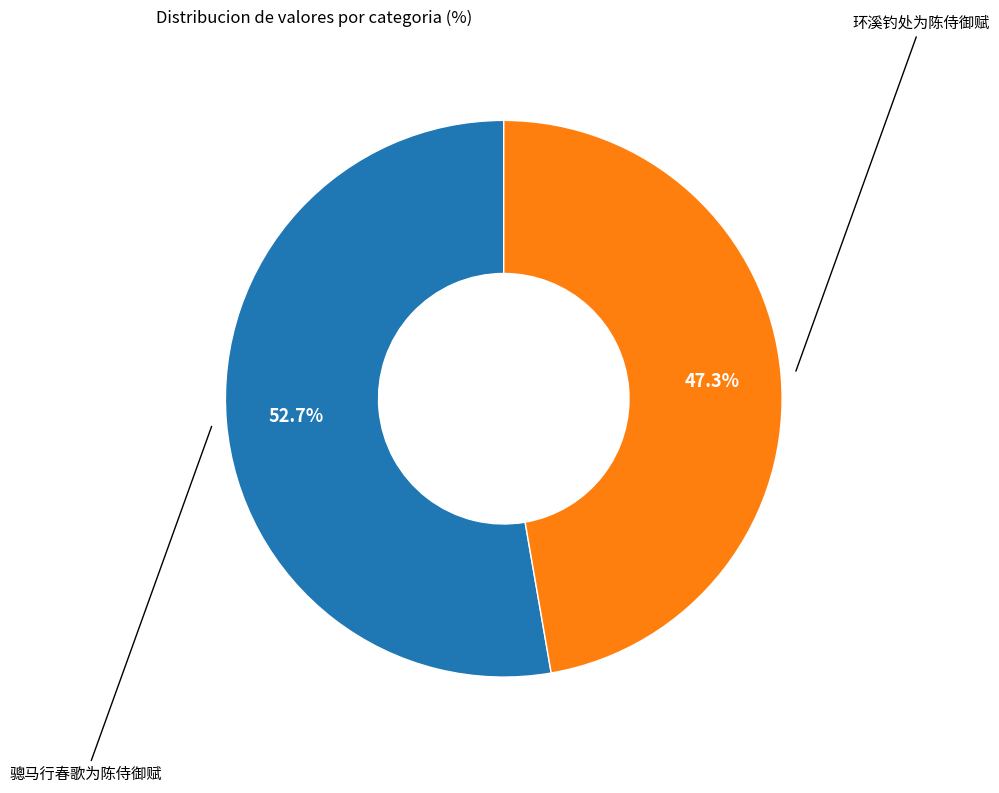

Is there any slice that represents more than half of the pie?

Yes